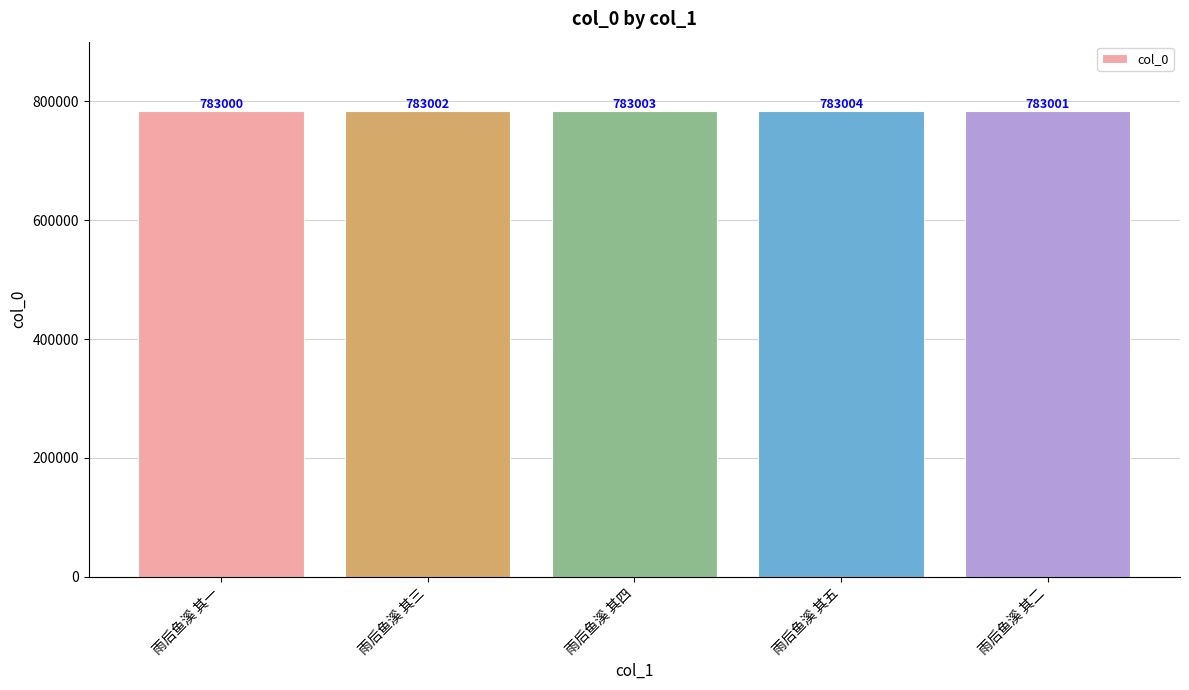

Between 雨后鱼溪 其五 and 雨后鱼溪 其二, which is larger?

雨后鱼溪 其五